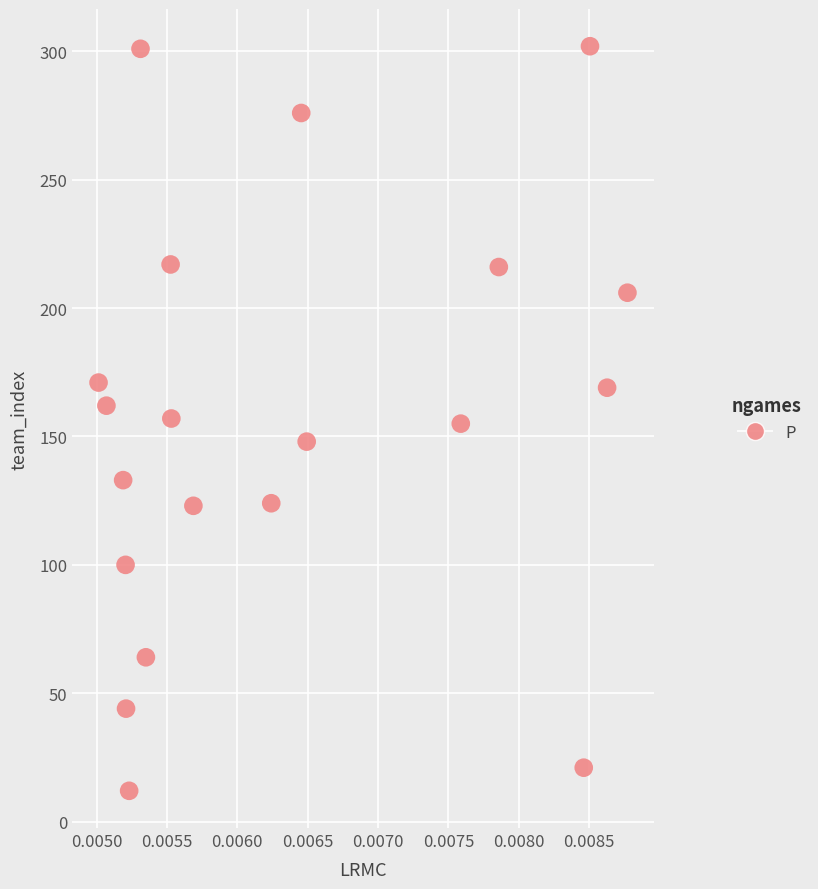

What is the range of Y values (max minus min)?

290